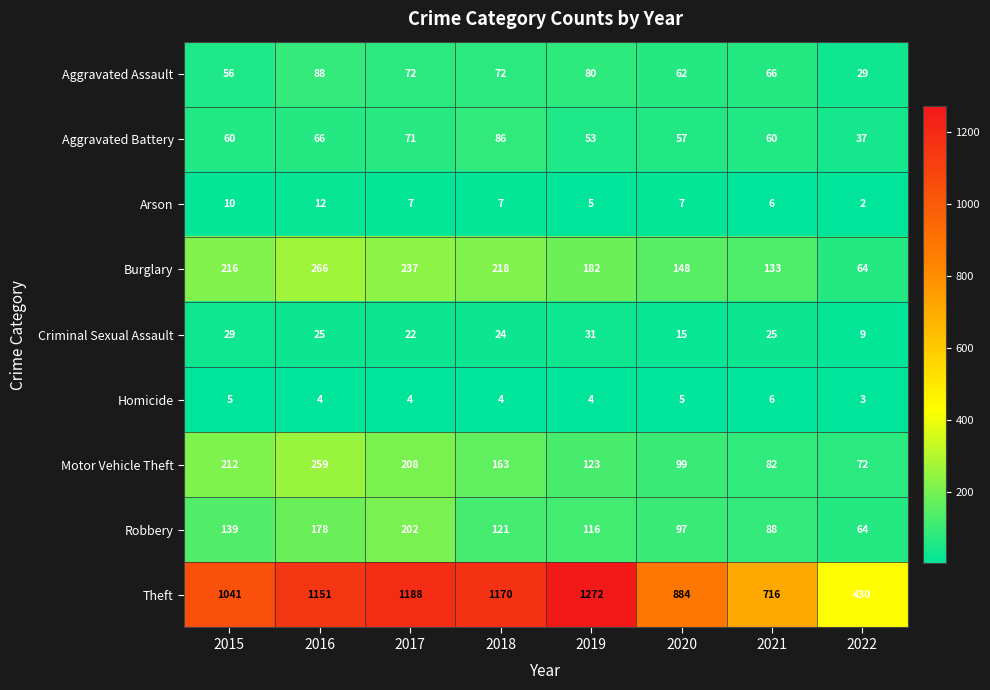

The Robbery series shows 88 at 2021. True or false?

True